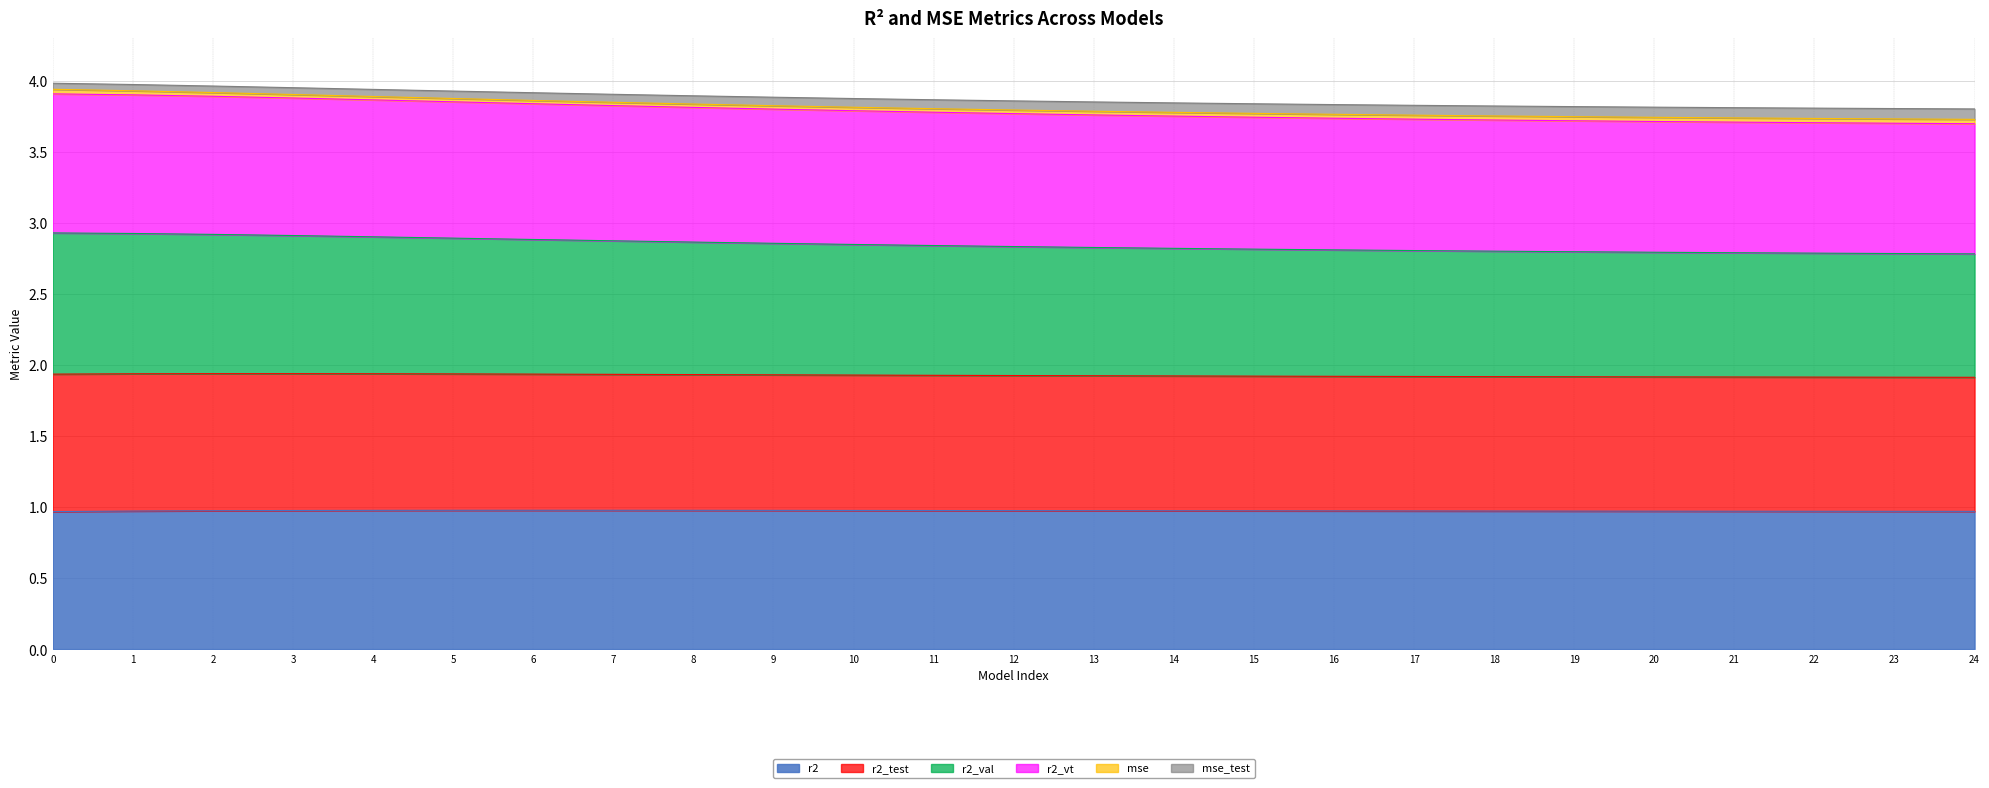

True or false: r2 has a value of 1.6 at 17.

False